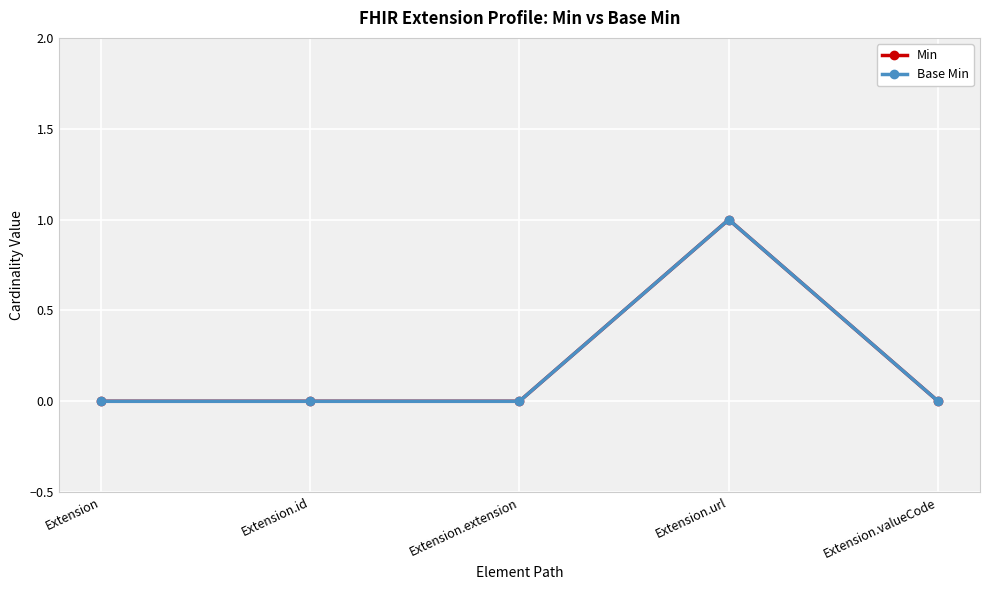

Between Extension and Extension.id, which is larger?

Extension